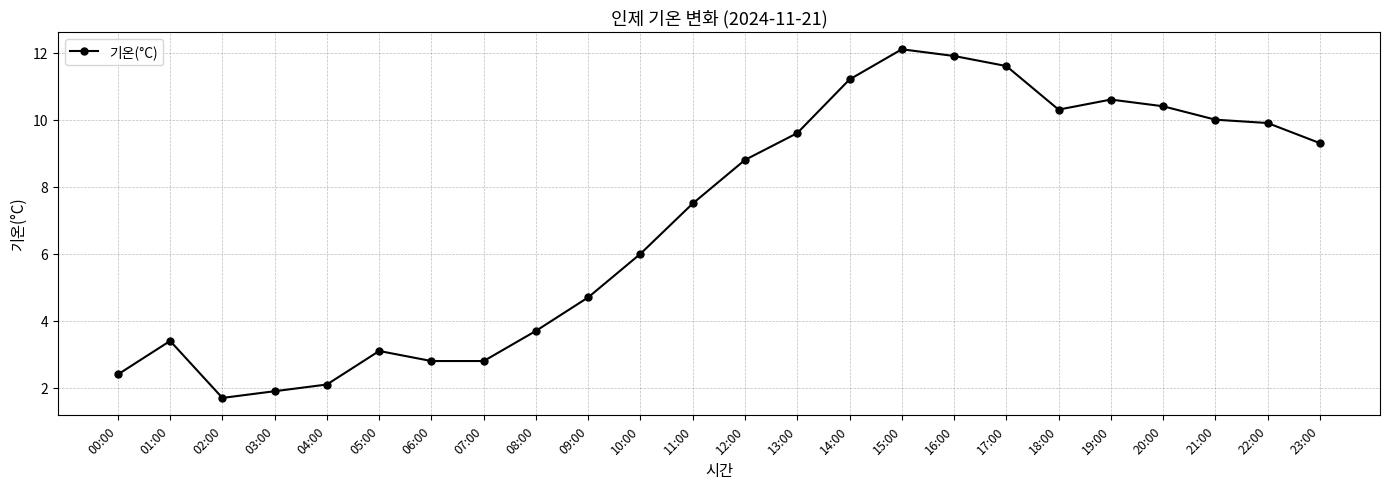

How many values exceed 8?

12